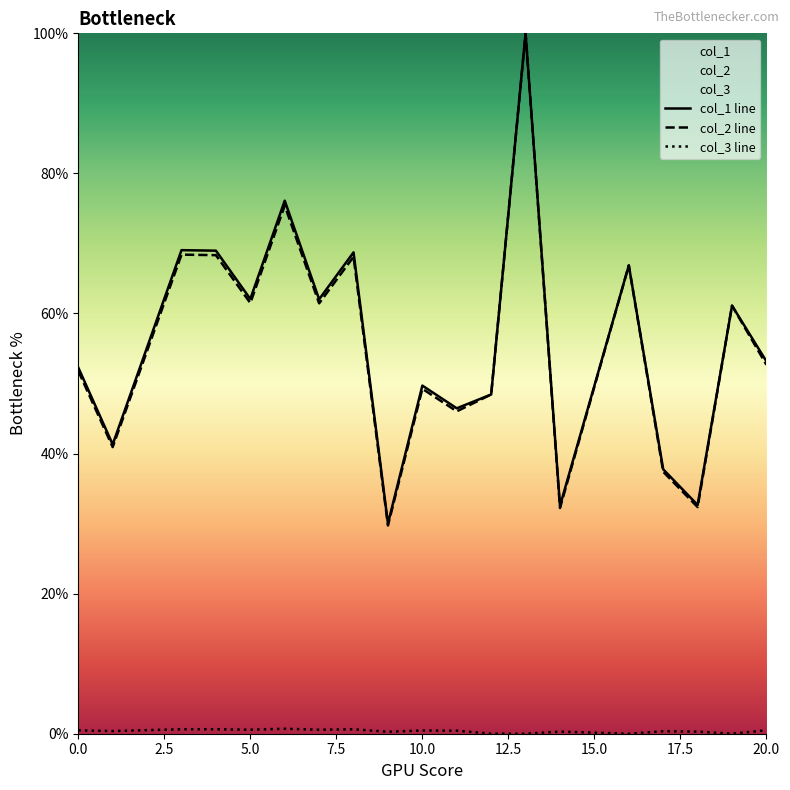

Is it true that col_2 line equals 49.2 at 10.0?

True